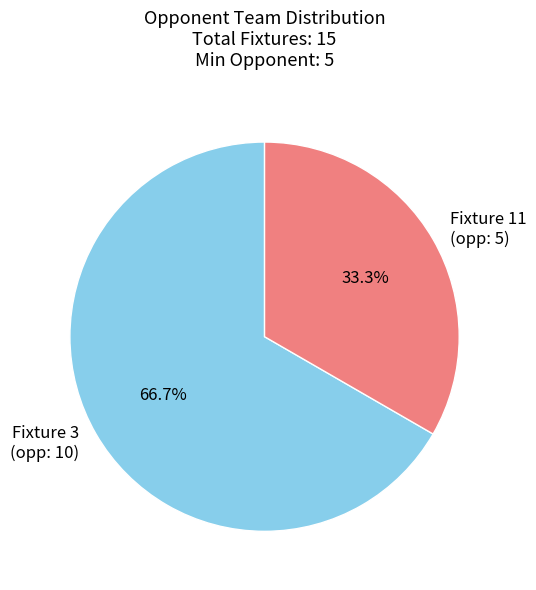

What is the majority slice?

Fixture 3